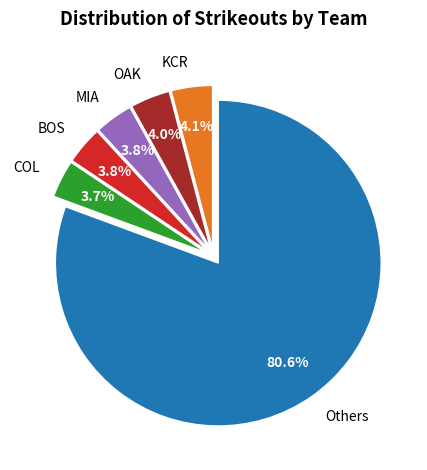

Is there any slice that represents more than half of the pie?

Yes